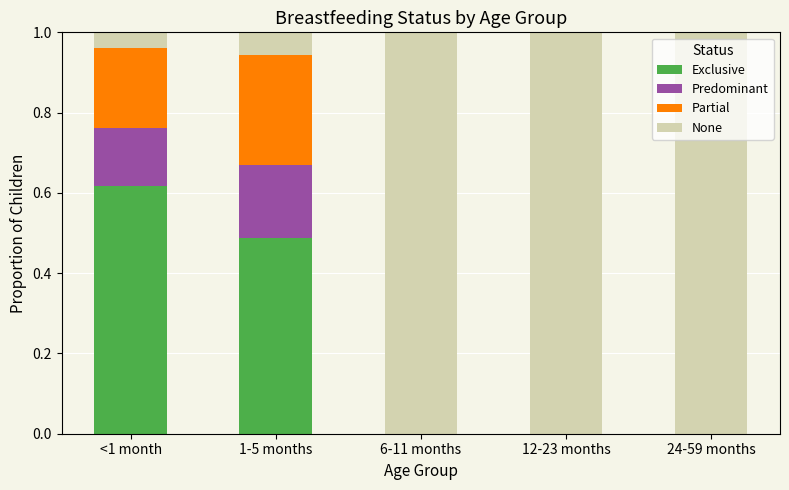

What is the total value across all series at 1-5 months?

1.0